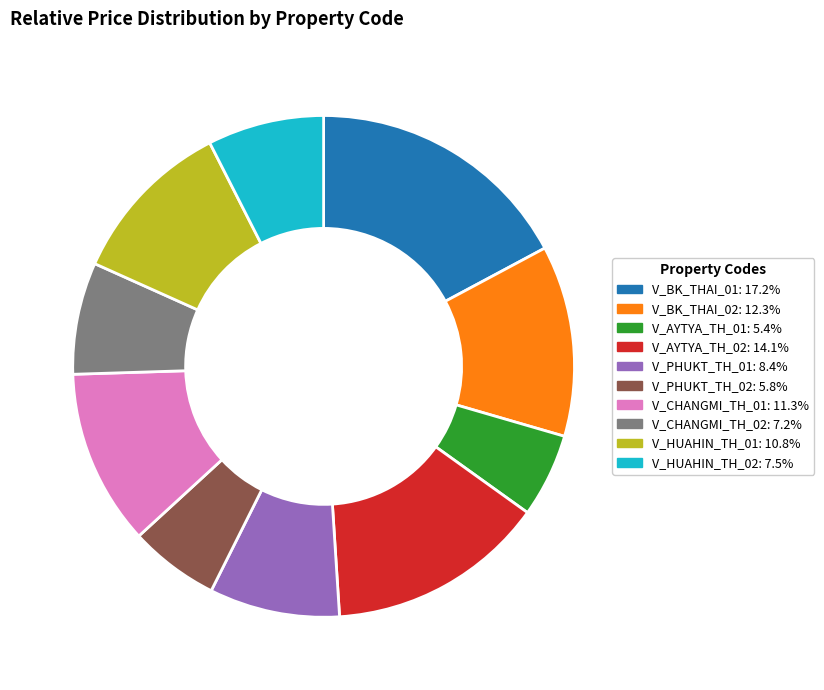

What is the largest slice in the pie chart?

V_BK_THAI_01